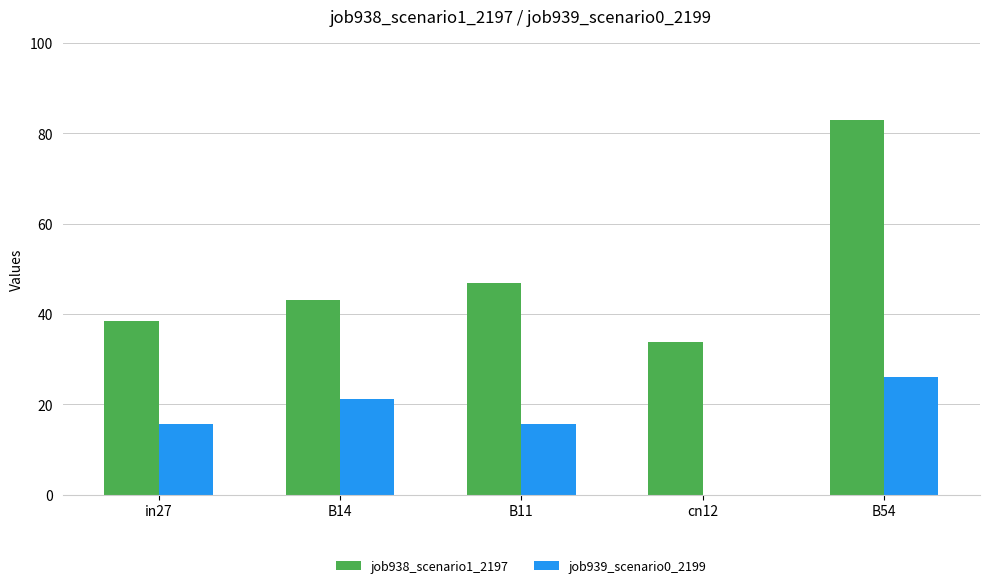

Rank the series by their maximum value, from highest to lowest.

job938_scenario1_2197, job939_scenario0_2199